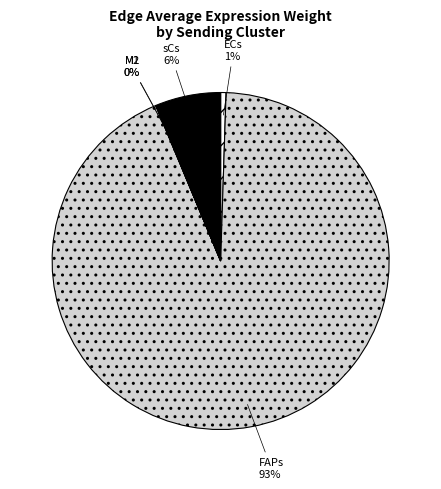

Is there a majority slice in this chart?

Yes